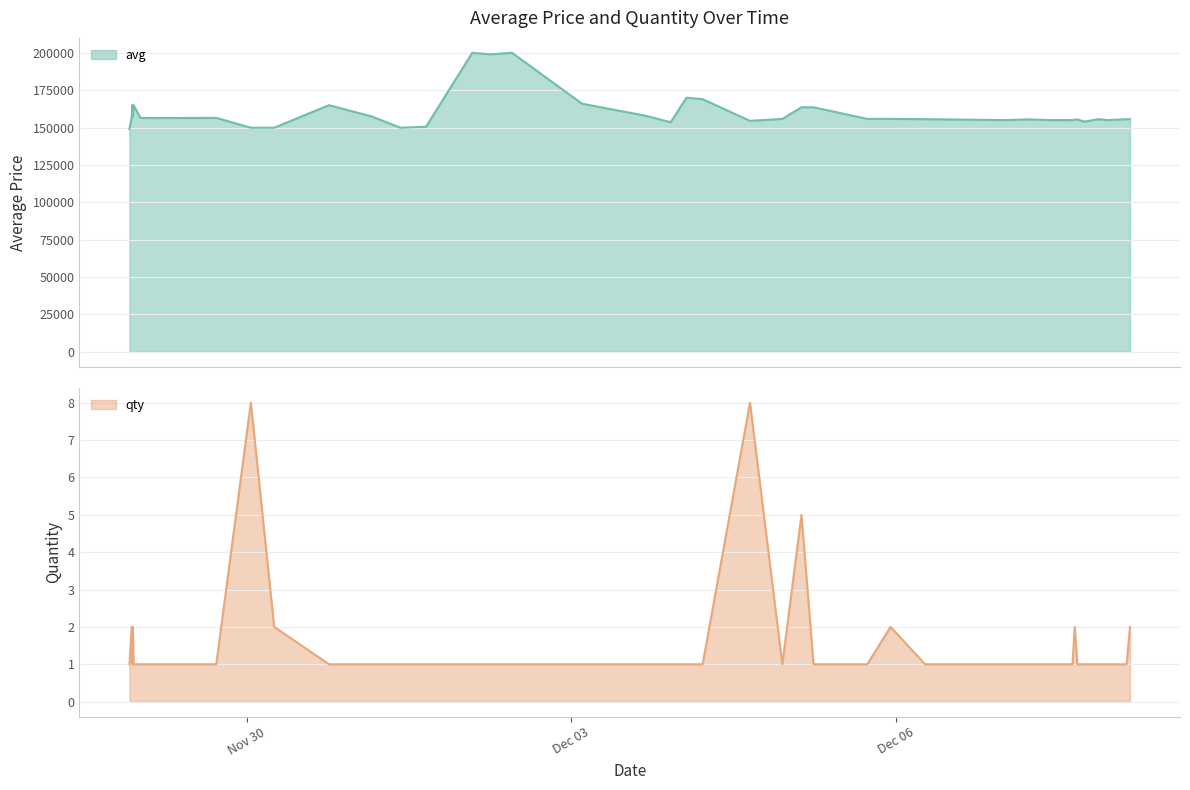

How many interior local peaks does the avg series have?

12